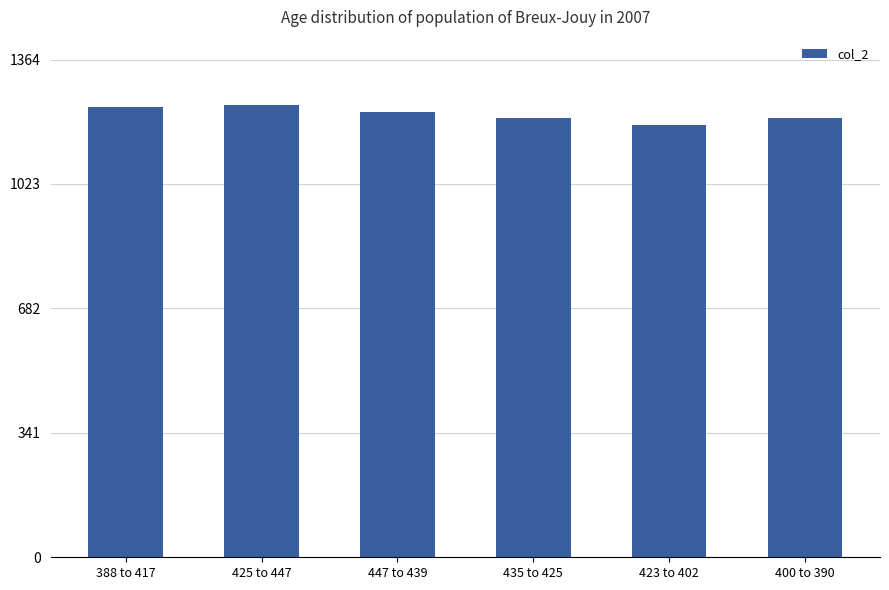

The chart shows a value of 2156 at 435 to 425. True or false?

False